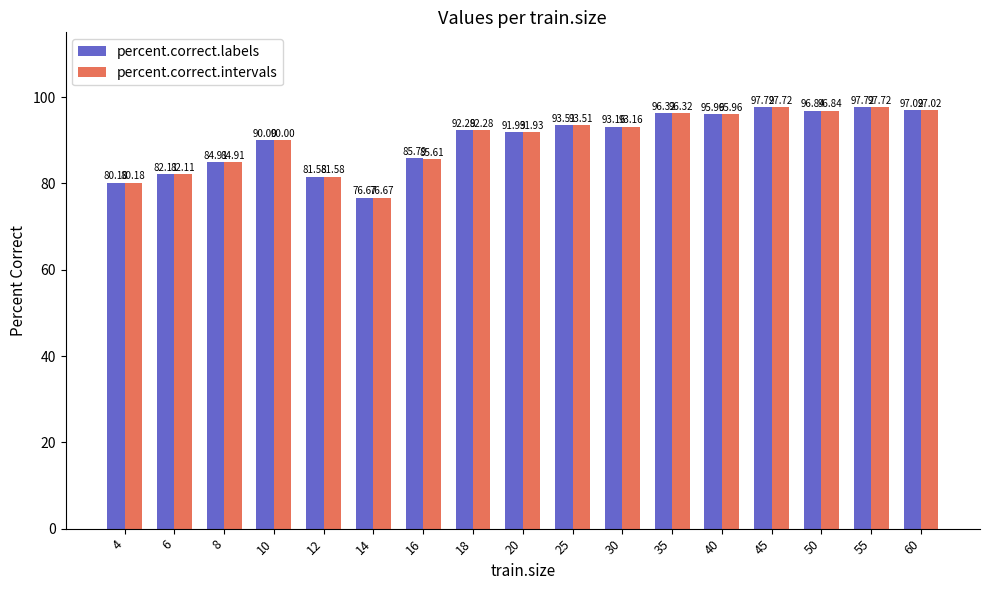

What is the average value of the percent.correct.intervals series?

90.2